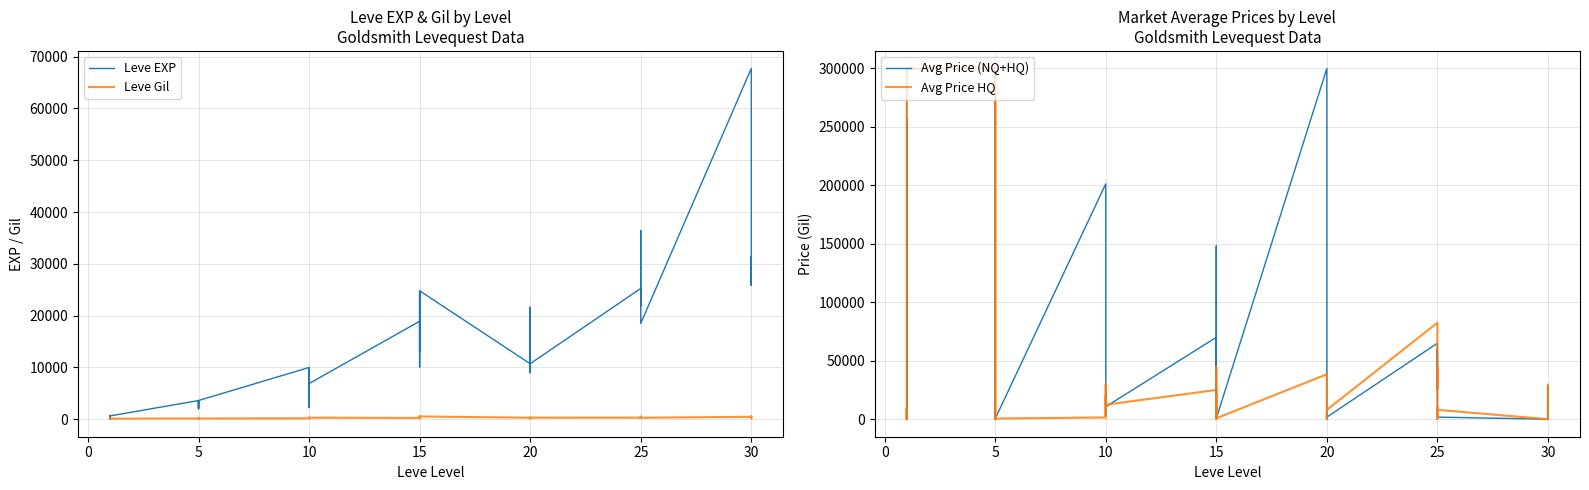

How many interior local valleys does the Avg Price HQ series have?

10